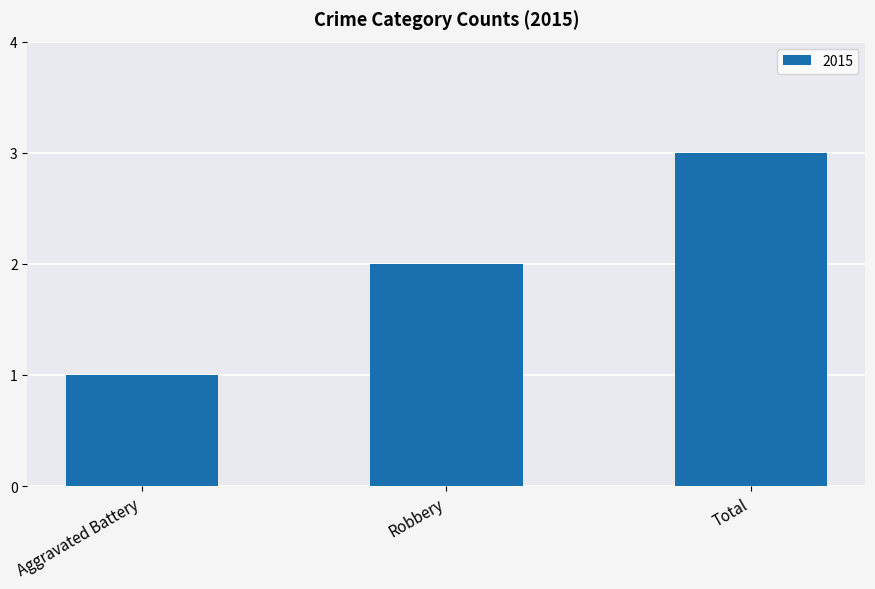

Which category has the highest value across all series?

Total